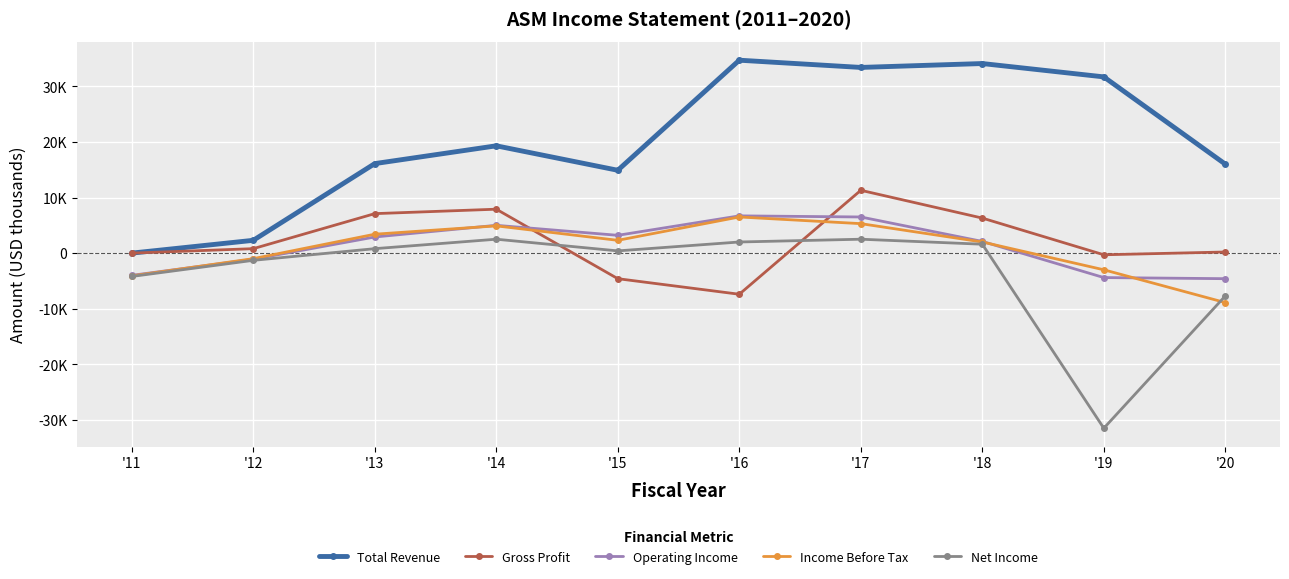

Does the chart have visible grid lines?

Yes